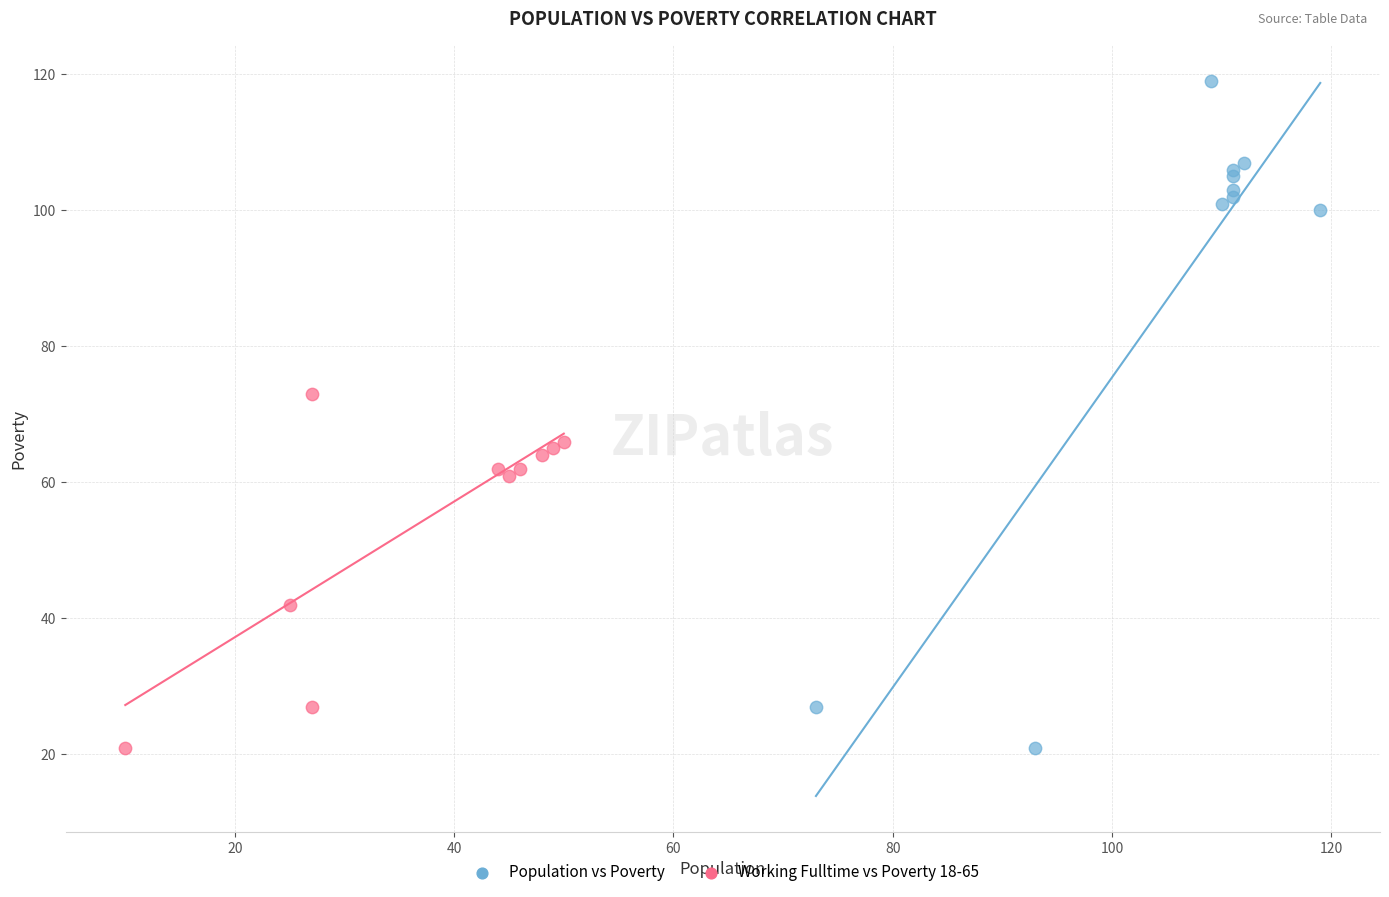

Which series has the widest spread of Y values?

Population vs Poverty